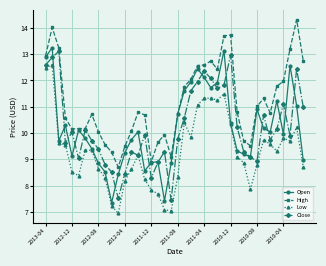

What is the maximum value shown in the chart?

14.3